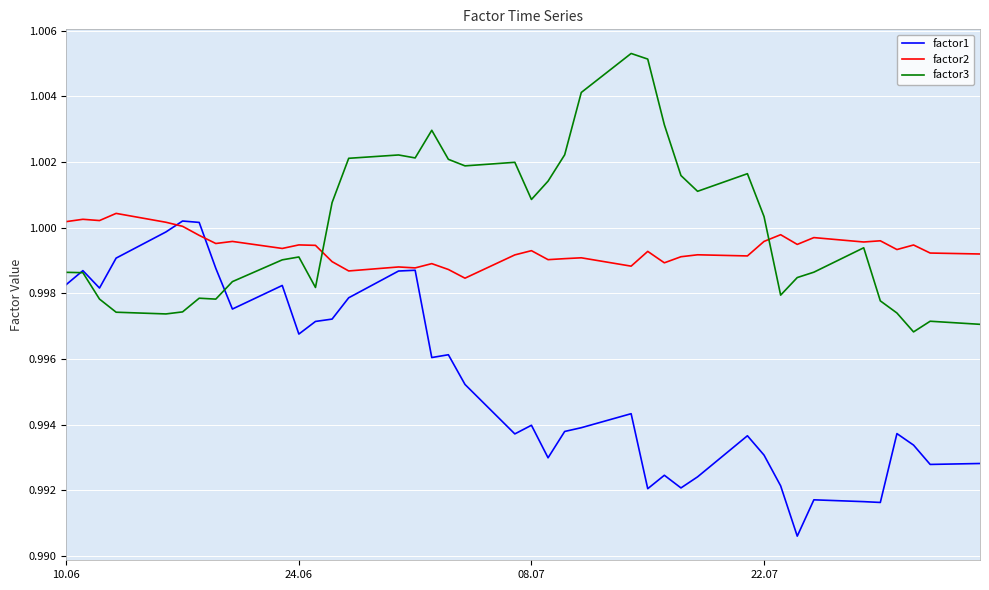

True or false: factor2 and factor3 intersect in this chart.

True